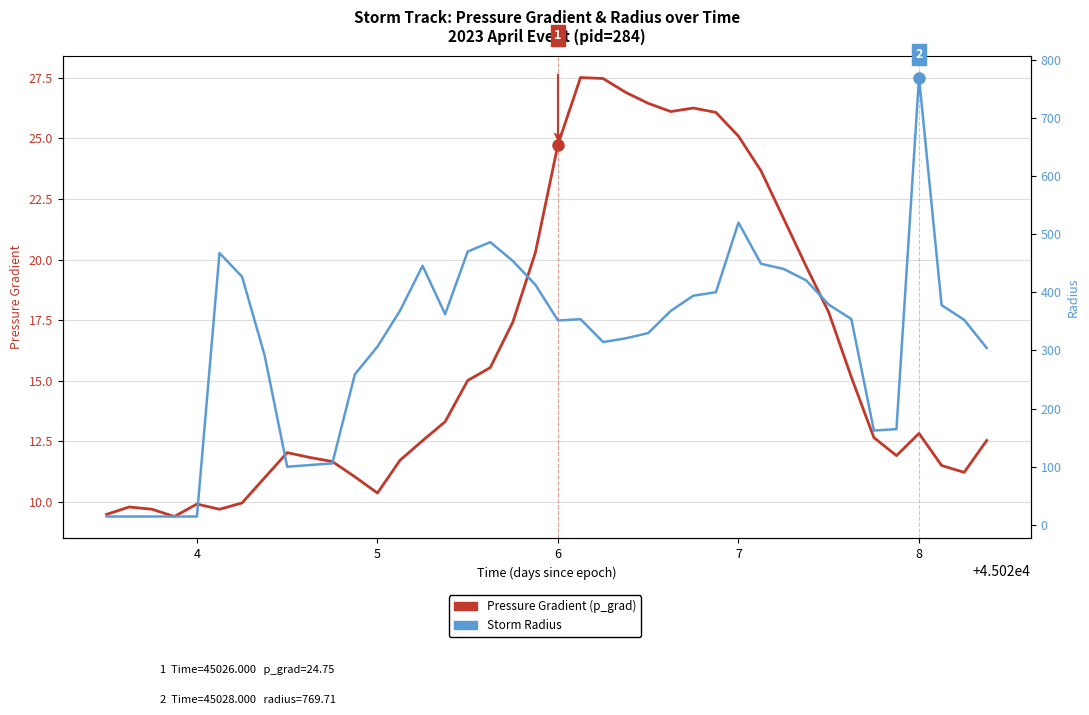

What is the greatest value displayed?

769.7